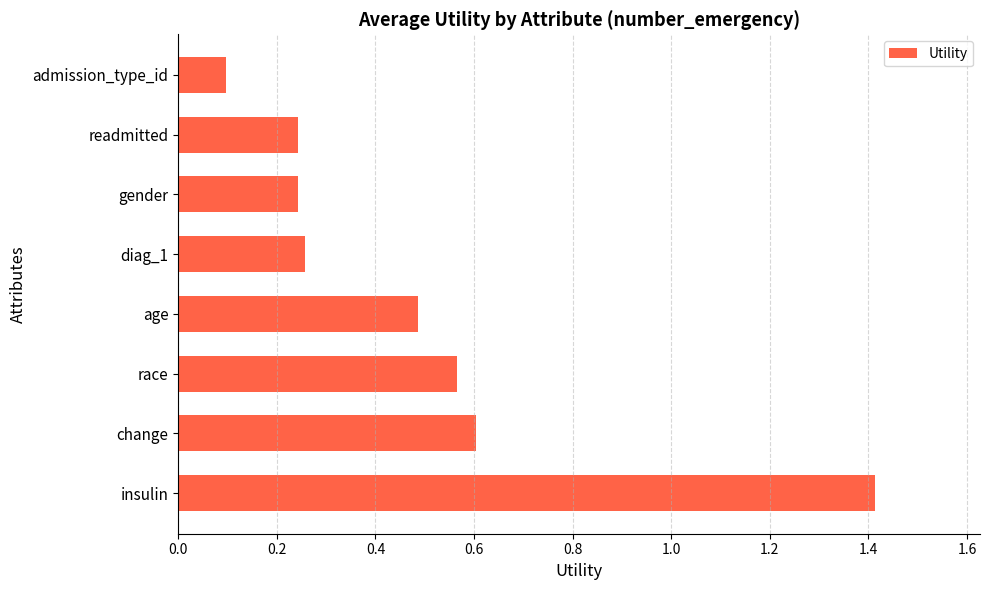

What is the change in value from change to admission_type_id?

-0.5